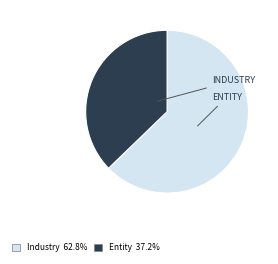

Is it true that Industry is 74% of the pie?

False